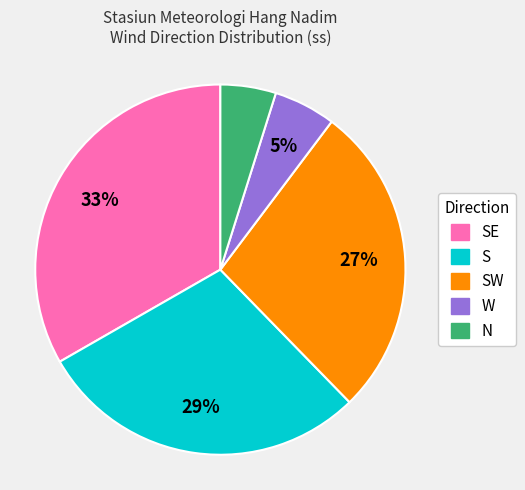

Does any single category account for the majority?

No